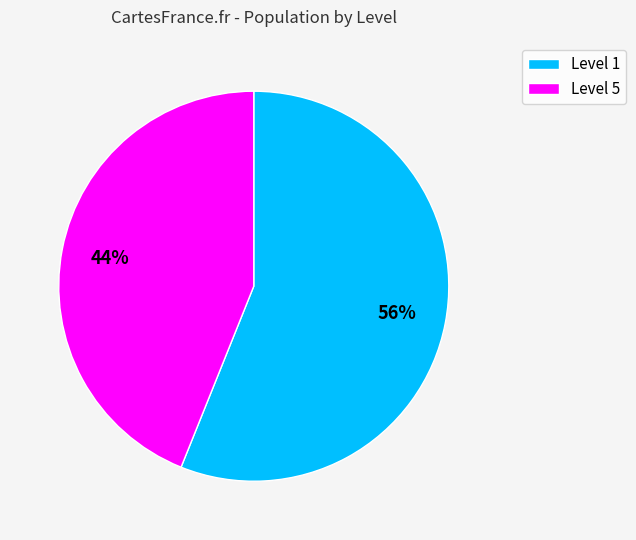

Does any single category account for the majority?

Yes